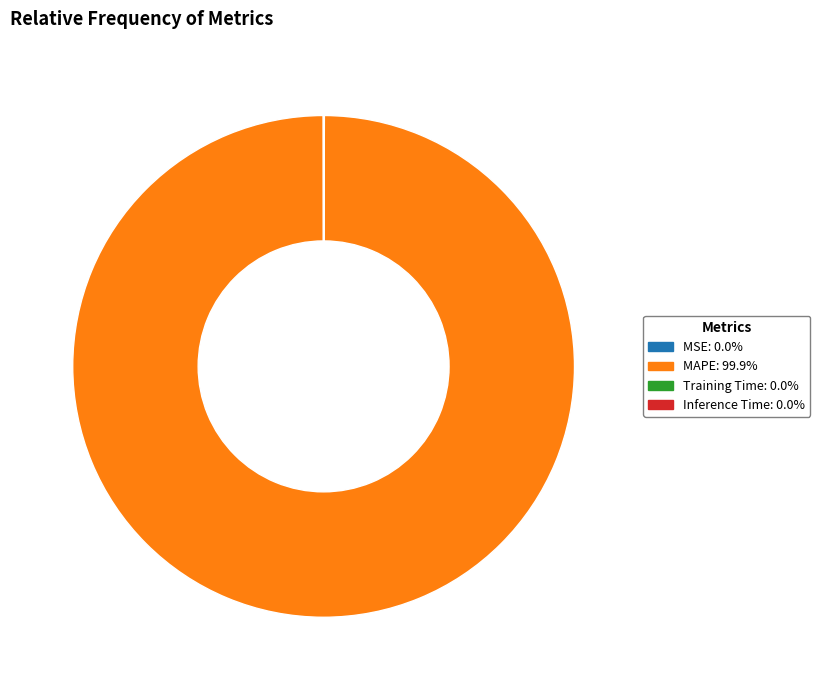

Is there any slice that represents more than half of the pie?

Yes